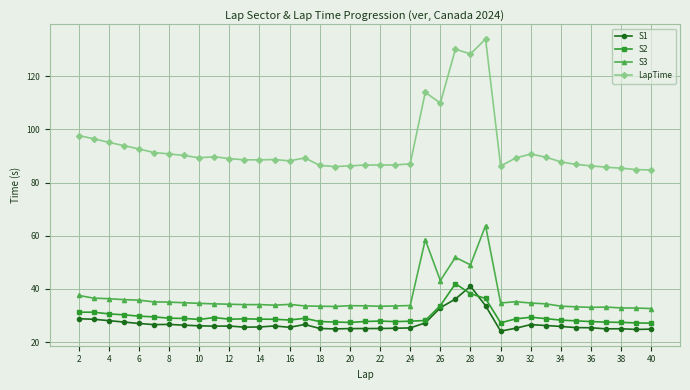

What is the highest value of the S1 series?

41.0